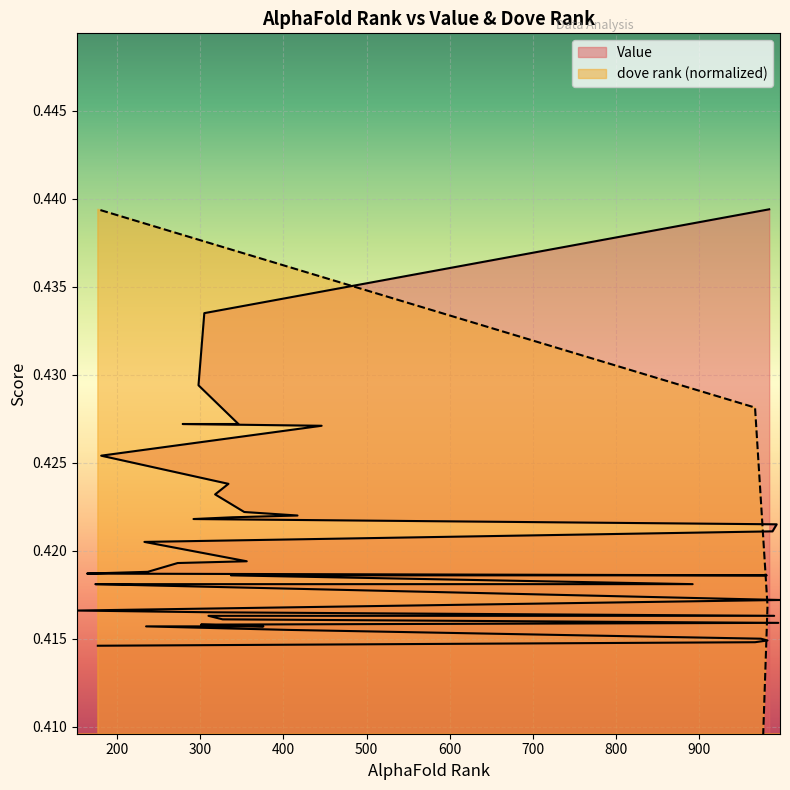

Reading left to right, list all the values displayed in this chart.

Value: 984=0.4	305=0.4	298=0.4	346=0.4	279=0.4	446=0.4	181=0.4	334=0.4	318=0.4	353=0.4	417=0.4	339=0.4	292=0.4	993=0.4	988=0.4	233=0.4	356=0.4	273=0.4	237=0.4	164=0.4	981=0.4	337=0.4	892=0.4	242=0.4	174=0.4	997=0.4	152=0.4	315=0.4	990=0.4	310=0.4	327=0.4	995=0.4	301=0.4	376=0.4	235=0.4	406=0.4	974=0.4	982=0.4	967=0.4	177=0.4
dove rank: 984=0.0	305=0.0	298=0.0	346=0.0	279=0.0	446=0.1	181=0.1	334=0.1	318=0.1	353=0.1	417=0.1	339=0.1	292=0.1	993=0.1	988=0.2	233=0.2	356=0.2	273=0.2	237=0.2	164=0.2	981=0.2	337=0.2	892=0.2	242=0.3	174=0.3	997=0.3	152=0.3	315=0.3	990=0.3	310=0.3	327=0.3	995=0.3	301=0.4	376=0.4	235=0.4	406=0.4	974=0.4	982=0.4	967=0.4	177=0.4